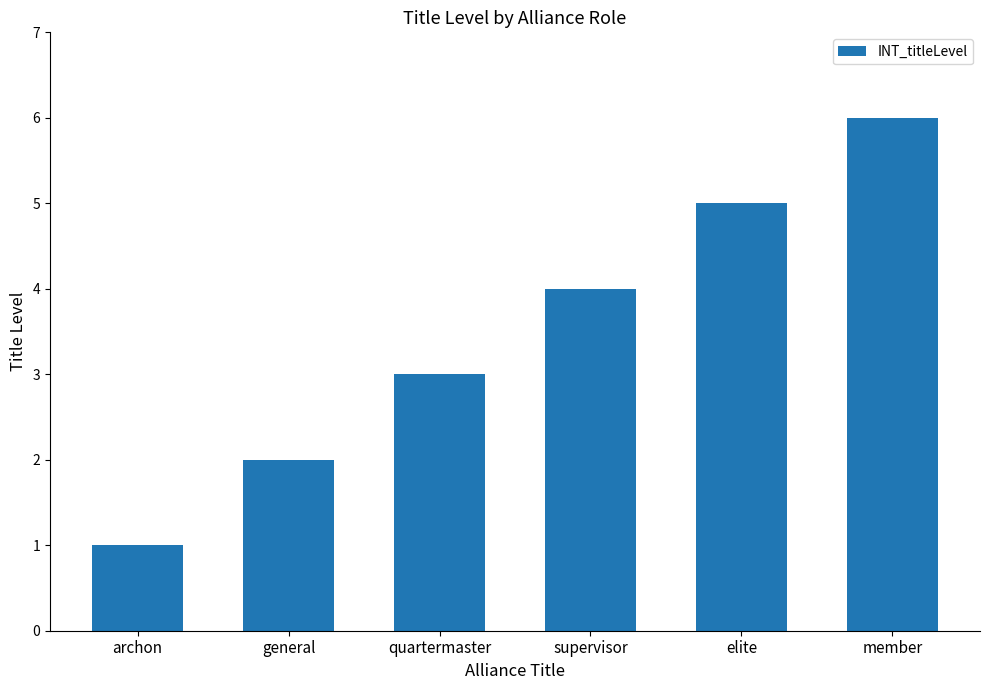

What value does the data have at elite?

5